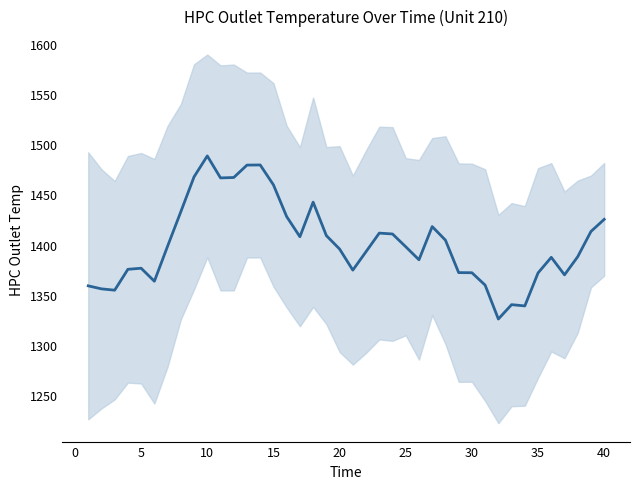

How many lines are shown in the chart?

1